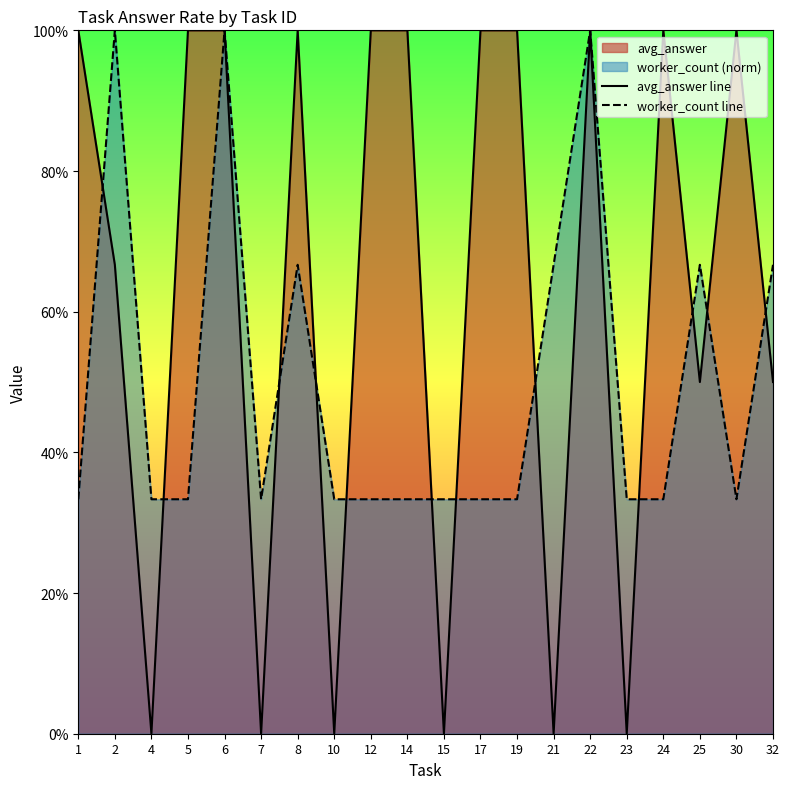

What is the average value of the avg_answer line series?

0.6